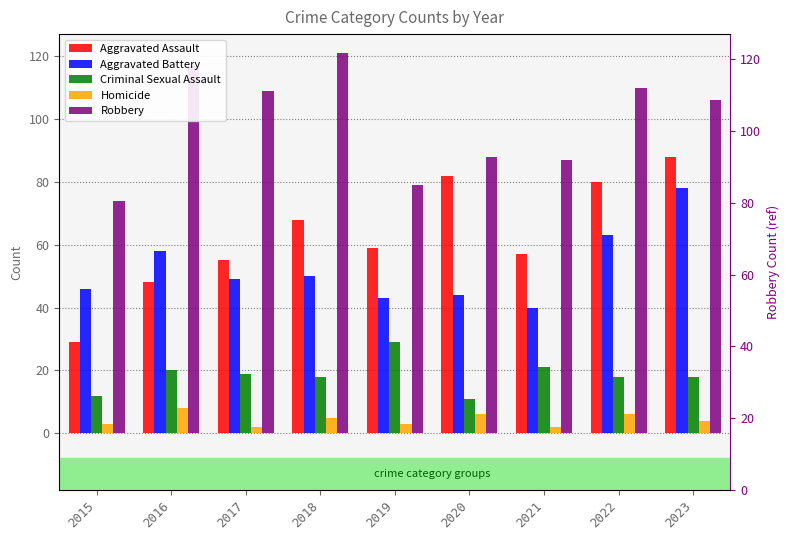

Reading right to left, what are all the values shown in this chart?

Aggravated Assault: 88	80	57	82	59	68	55	48	29
Aggravated Battery: 78	63	40	44	43	50	49	58	46
Criminal Sexual Assault: 18	18	21	11	29	18	19	20	12
Homicide: 4	6	2	6	3	5	2	8	3
Robbery: 106	110	87	88	79	121	109	117	74